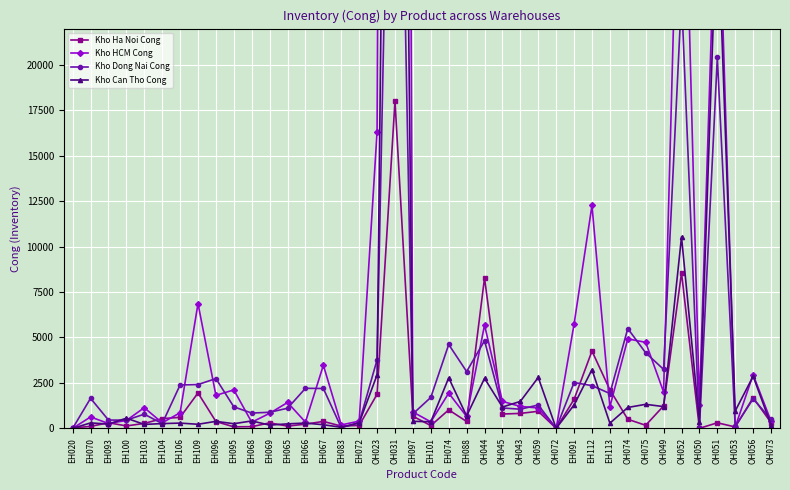

At which category does the chart reach its minimum across all series?

OH072